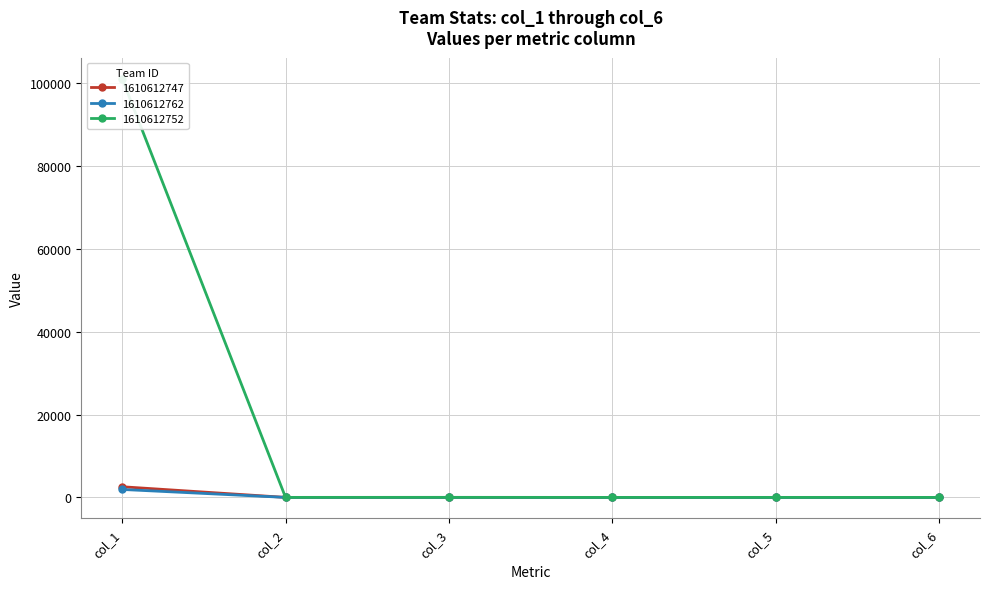

Count the number of data series in this chart.

3